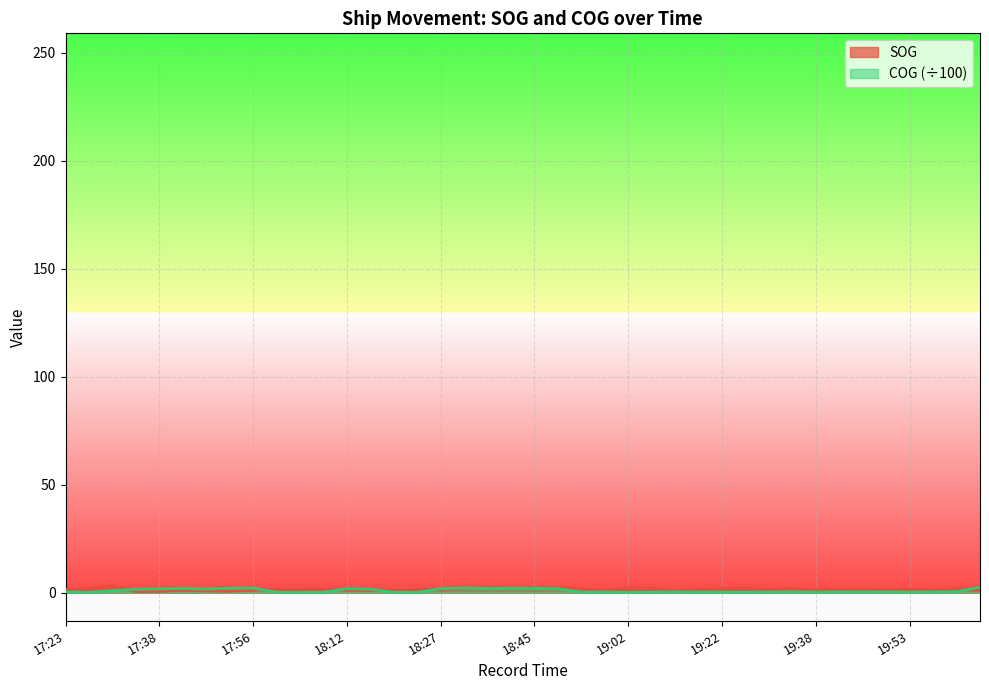

Read the SOG value at 19:51.

1.6